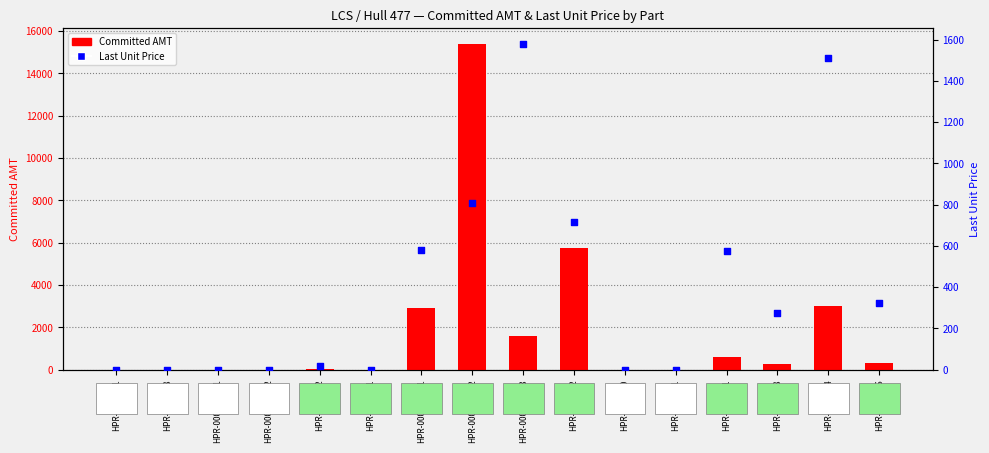

Is the value of Last Unit Price at HPR-0001701 greater than the value of Committed AMT at HPR-0002158?

No